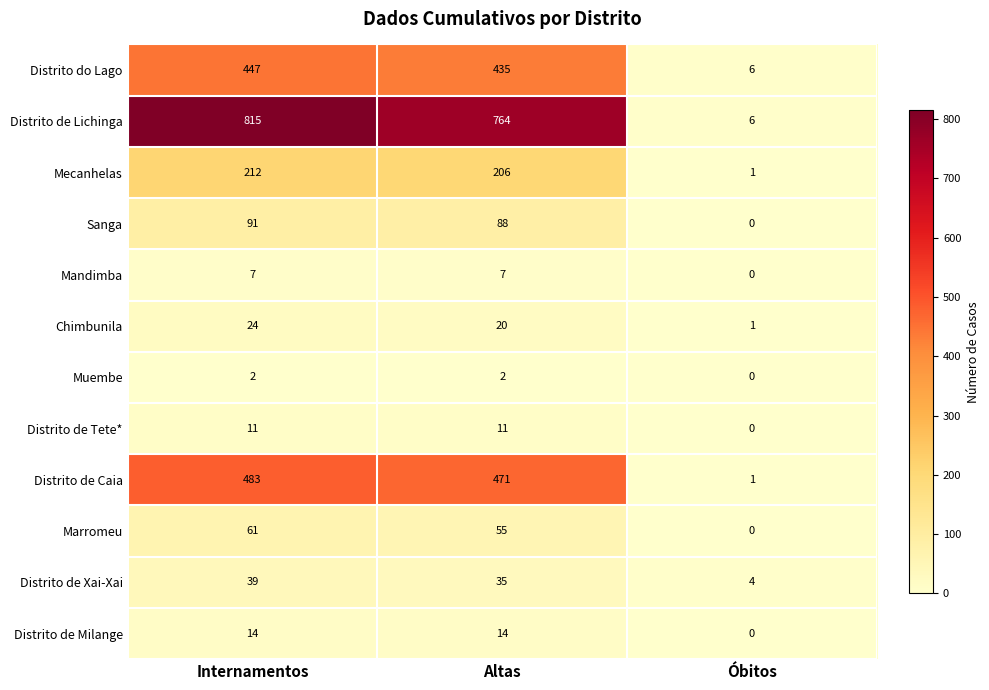

Which category has the highest value across all series?

Internamentos